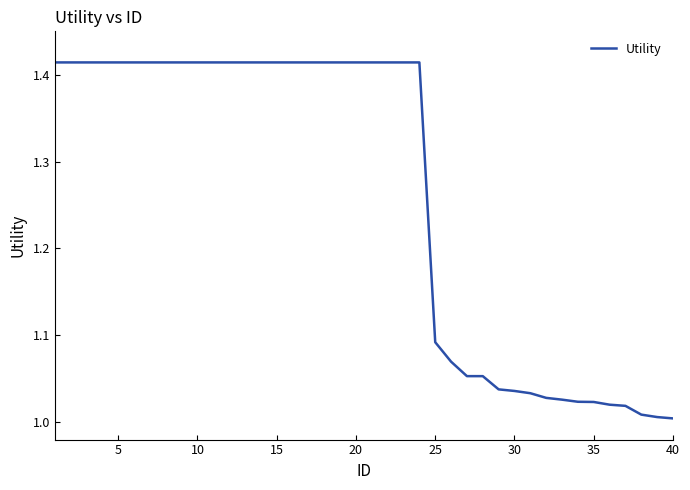

What is the difference between the maximum and minimum values?

0.4